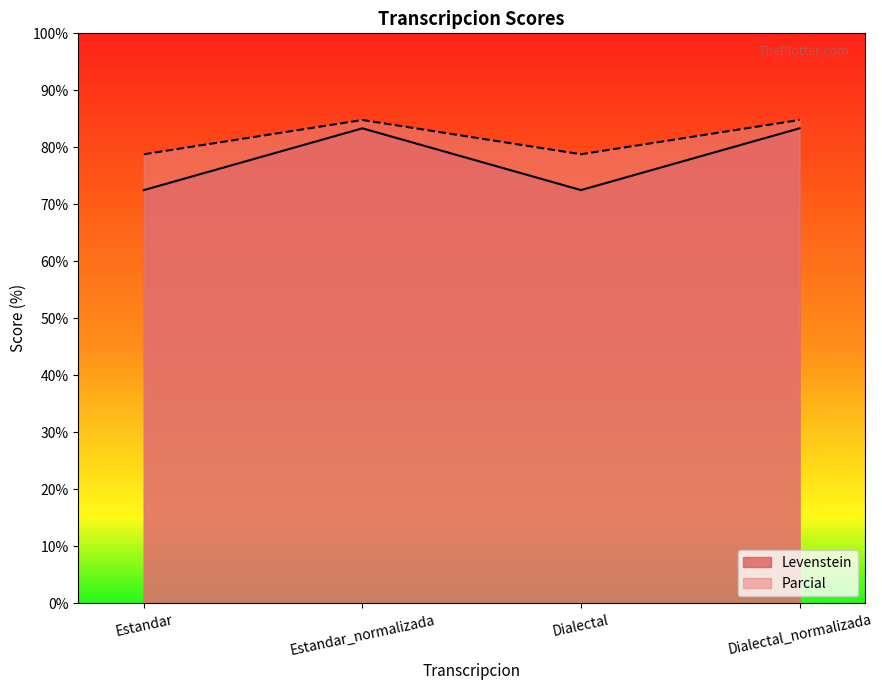

At how many categories does at least one series exceed 80?

2